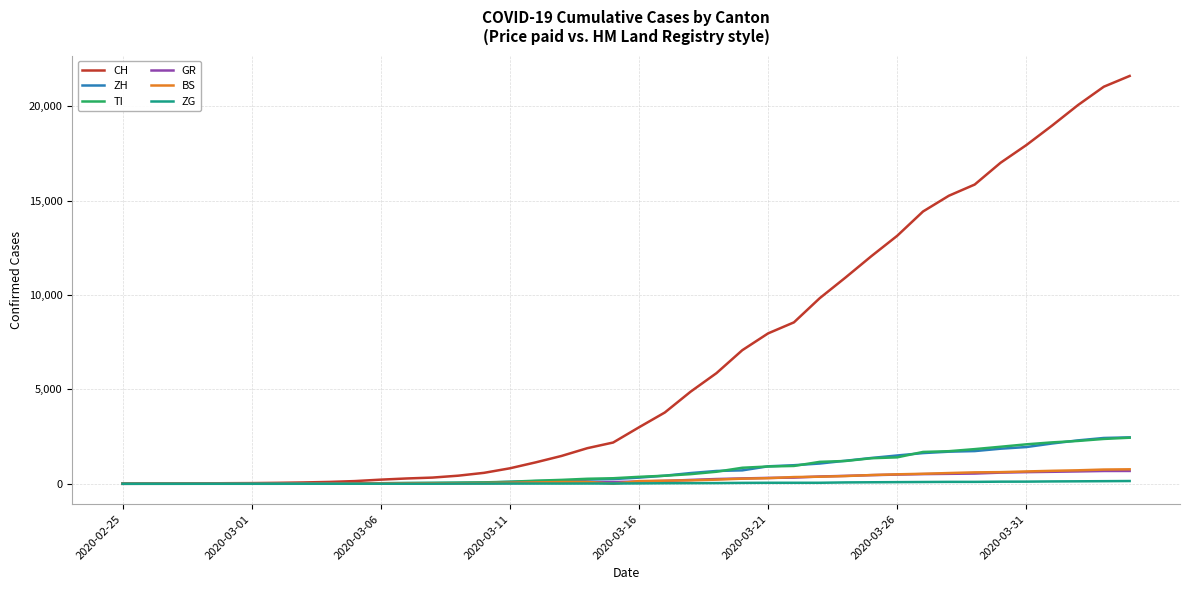

Which series has the largest total across all categories?

CH